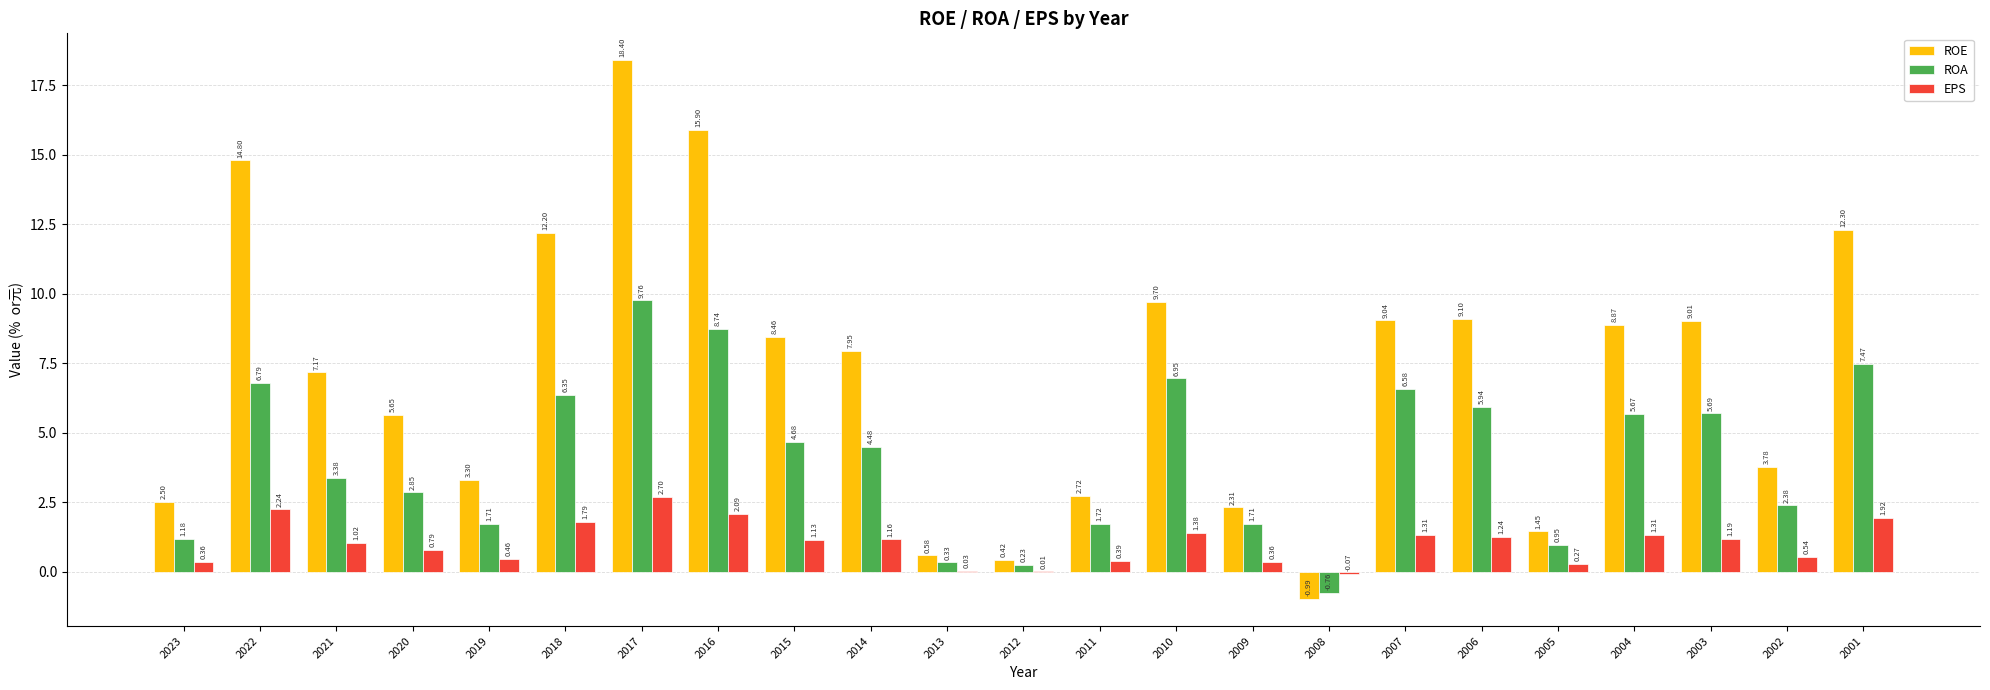

At which category is the sum across all series the highest?

2017